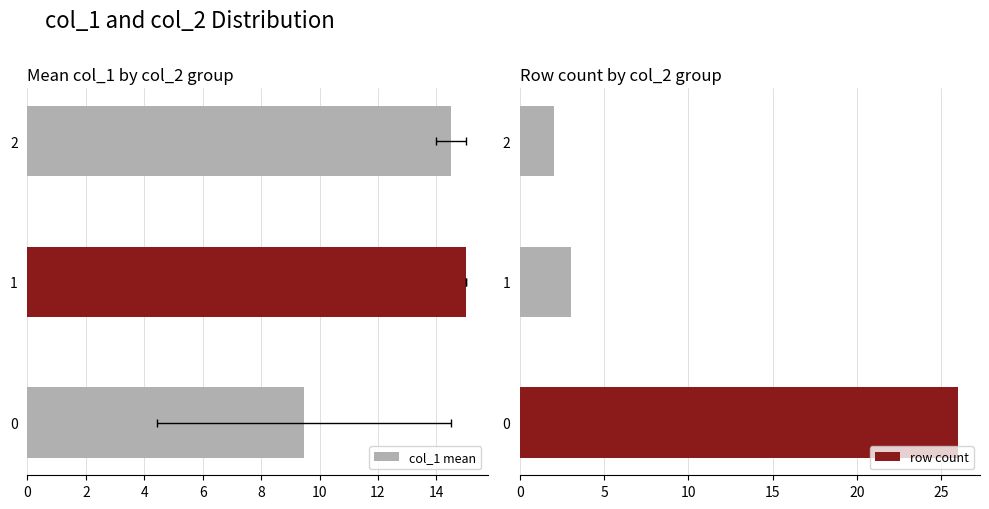

Reading right to left, what are all the values shown in this chart?

col_1 mean: 14.5	15.0	9.5
row count: 2.0	3.0	26.0